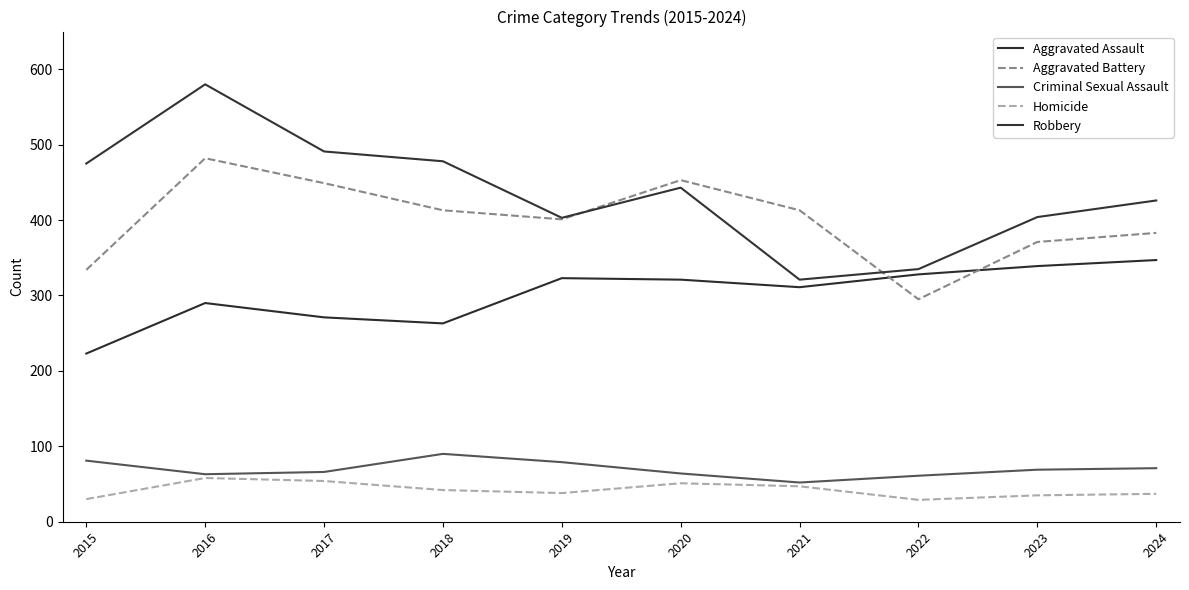

What is the spread (max minus min) of values at 2017?

437